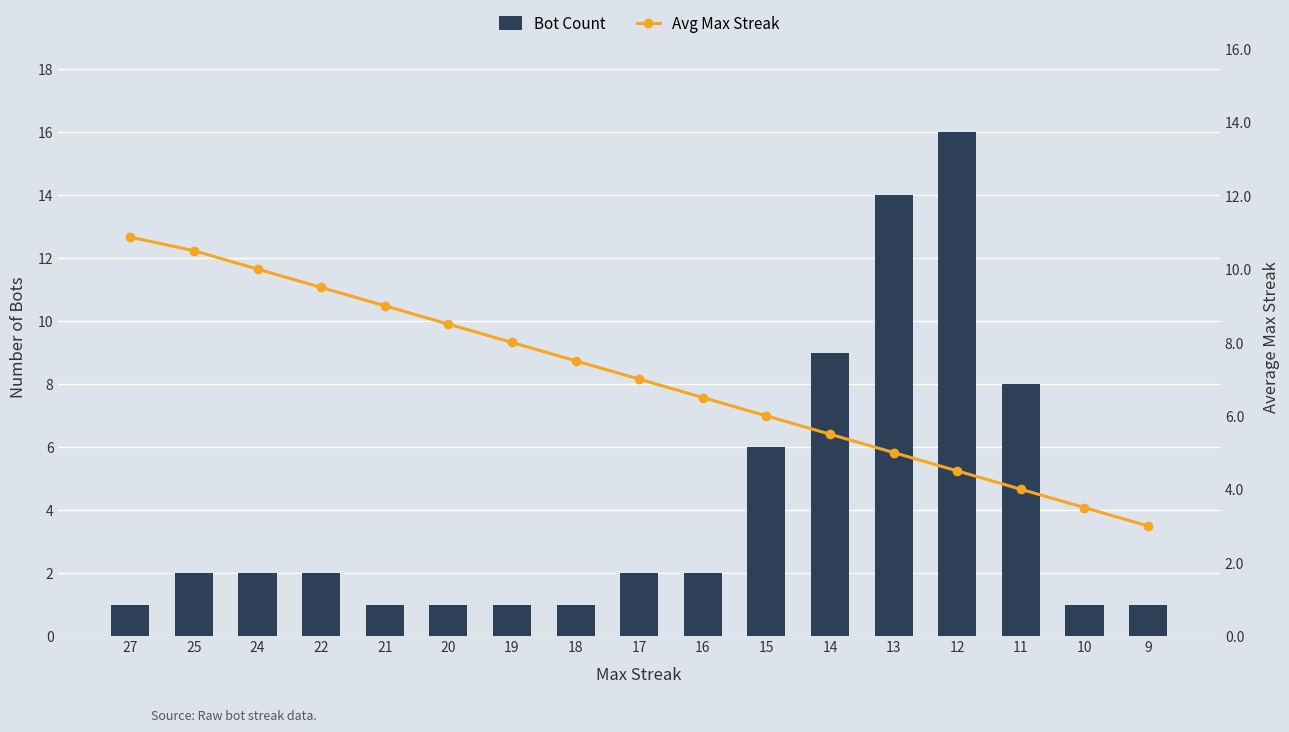

True or false: Avg Max Streak has a value of 14.9 at 27.

False